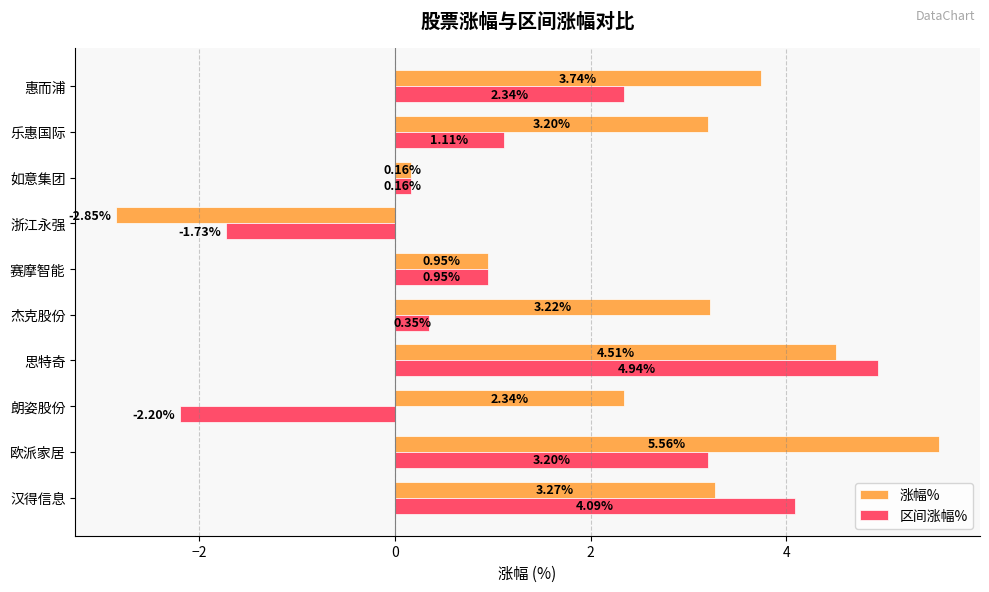

What is the difference between the maximum and minimum values in the 涨幅% series?

8.4